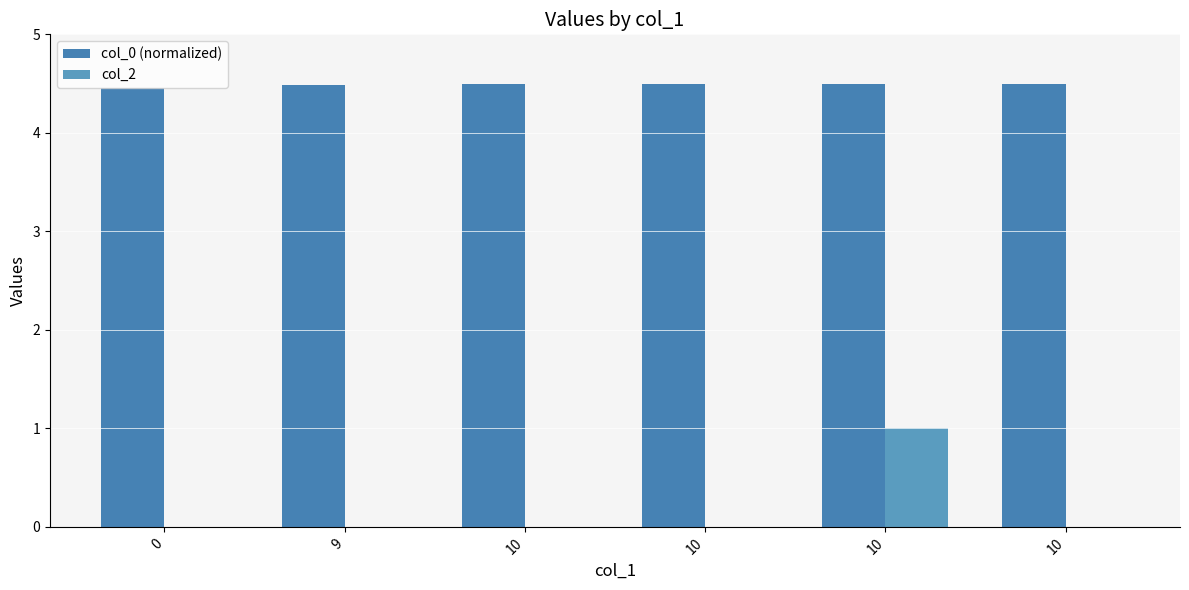

How many col_2 values are between 0 and 1?

6